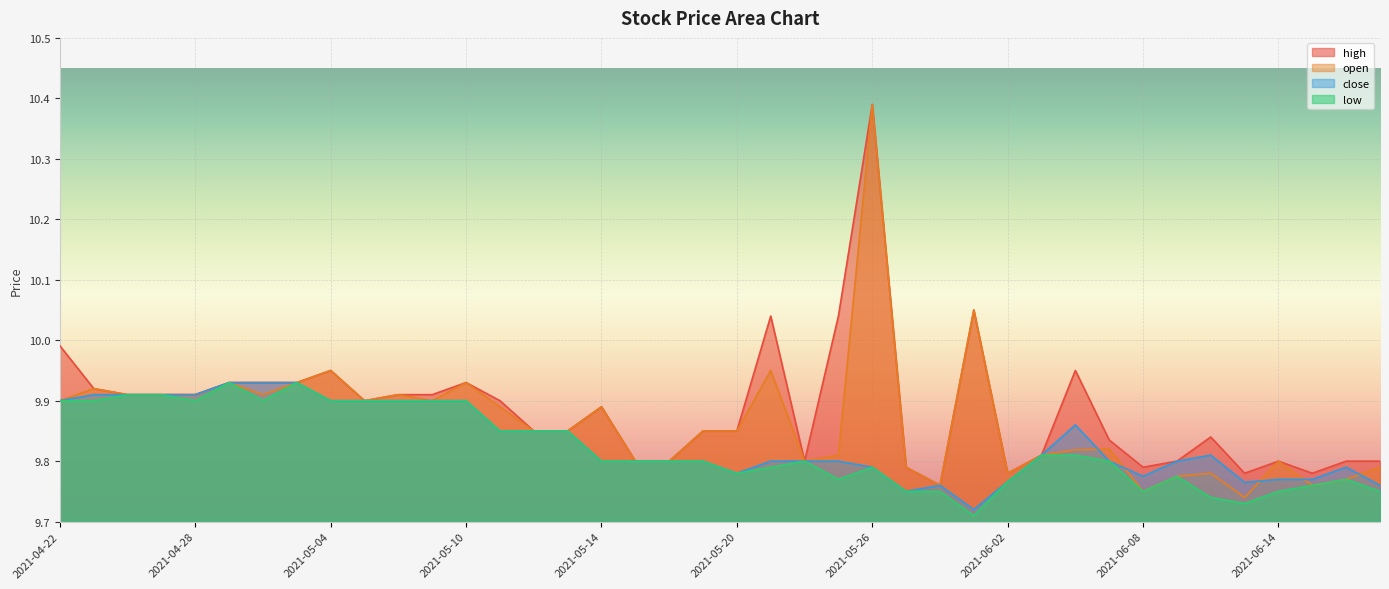

What is the maximum value for low?

9.9